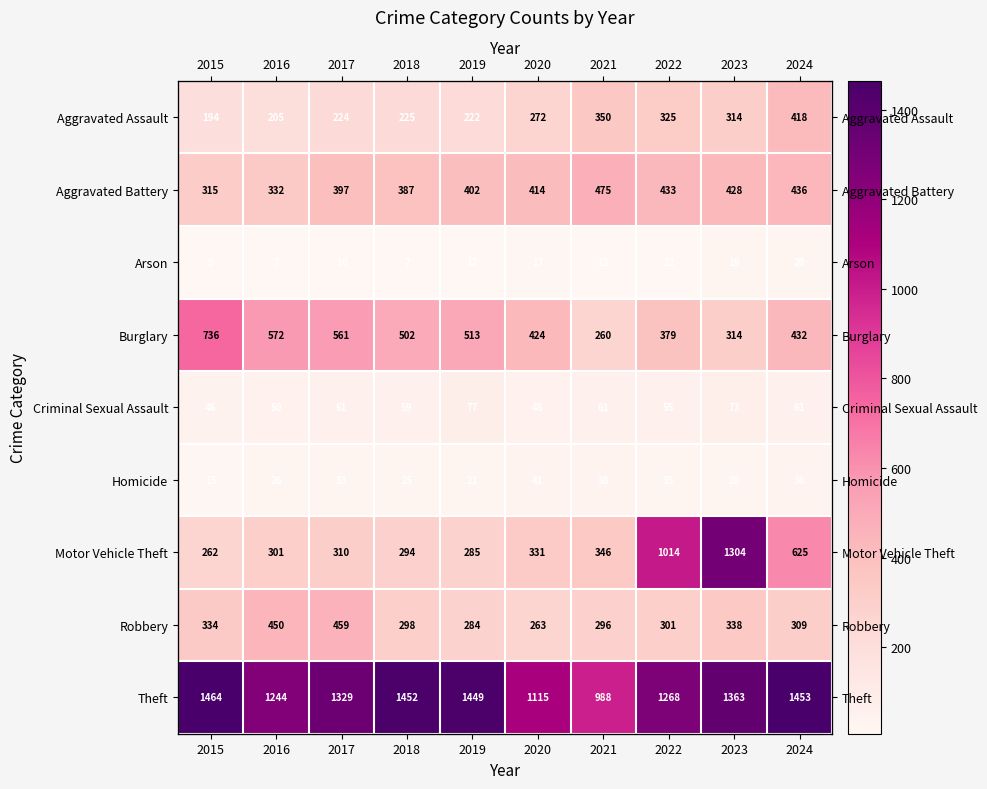

Is it true that Motor Vehicle Theft equals 1837 at 2023?

False